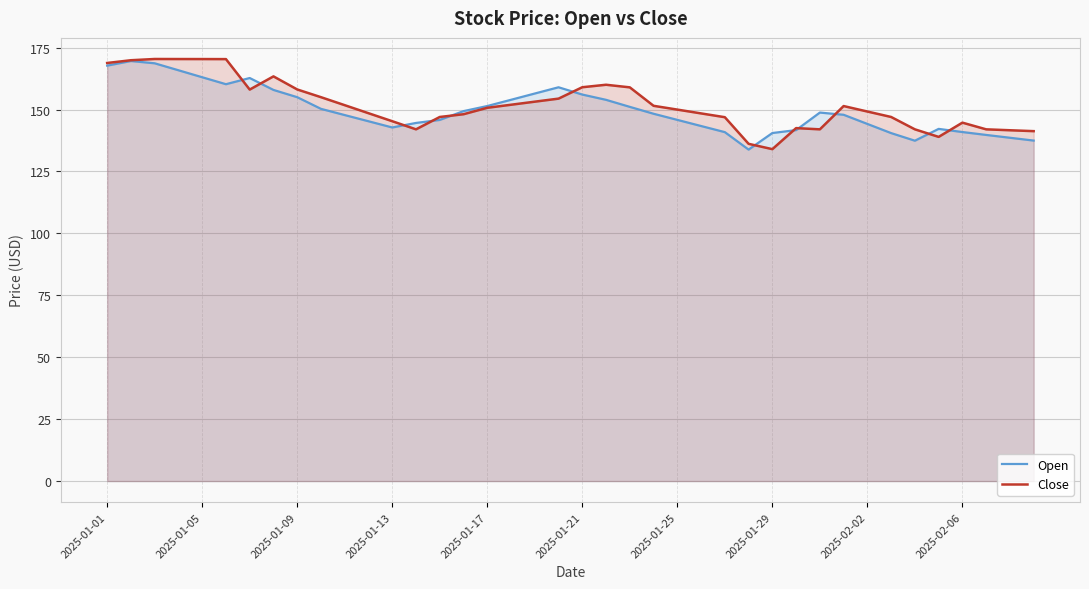

What is the spread (max minus min) of values at 2025-01-01?

1.1